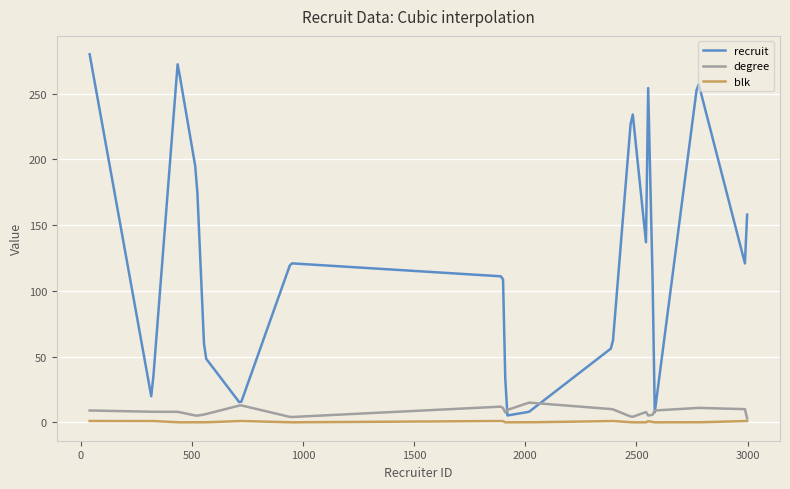

Which series has the widest spread of values?

recruit